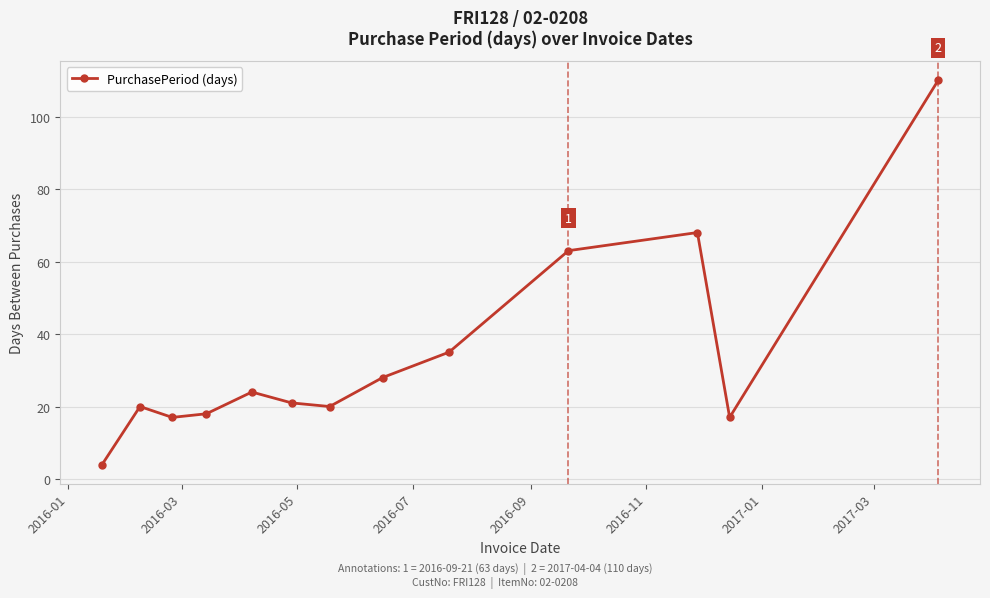

What is the value of the 8th point from the left?

28